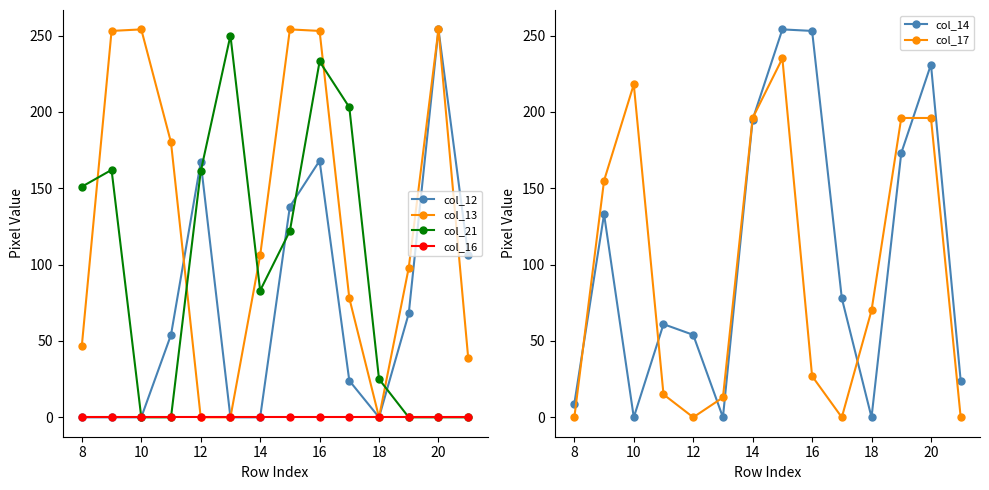

The value of col_13 at 18 is 0. True or false?

True